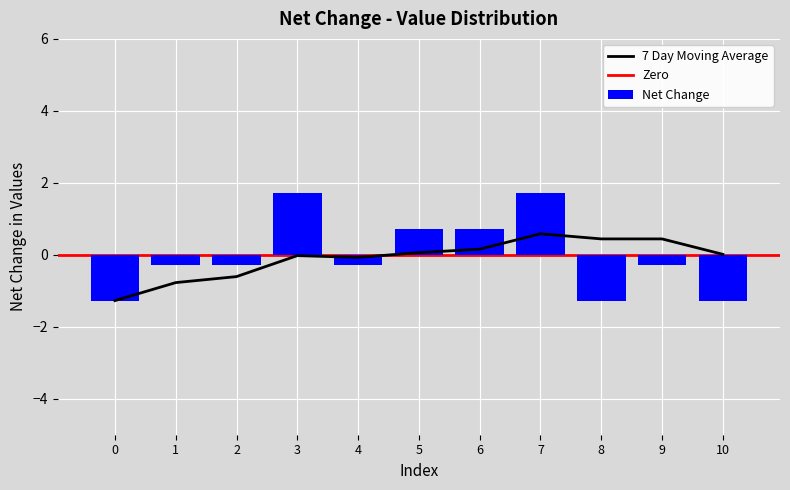

What is the difference between the Net Change values at 9 and 6?

1.0